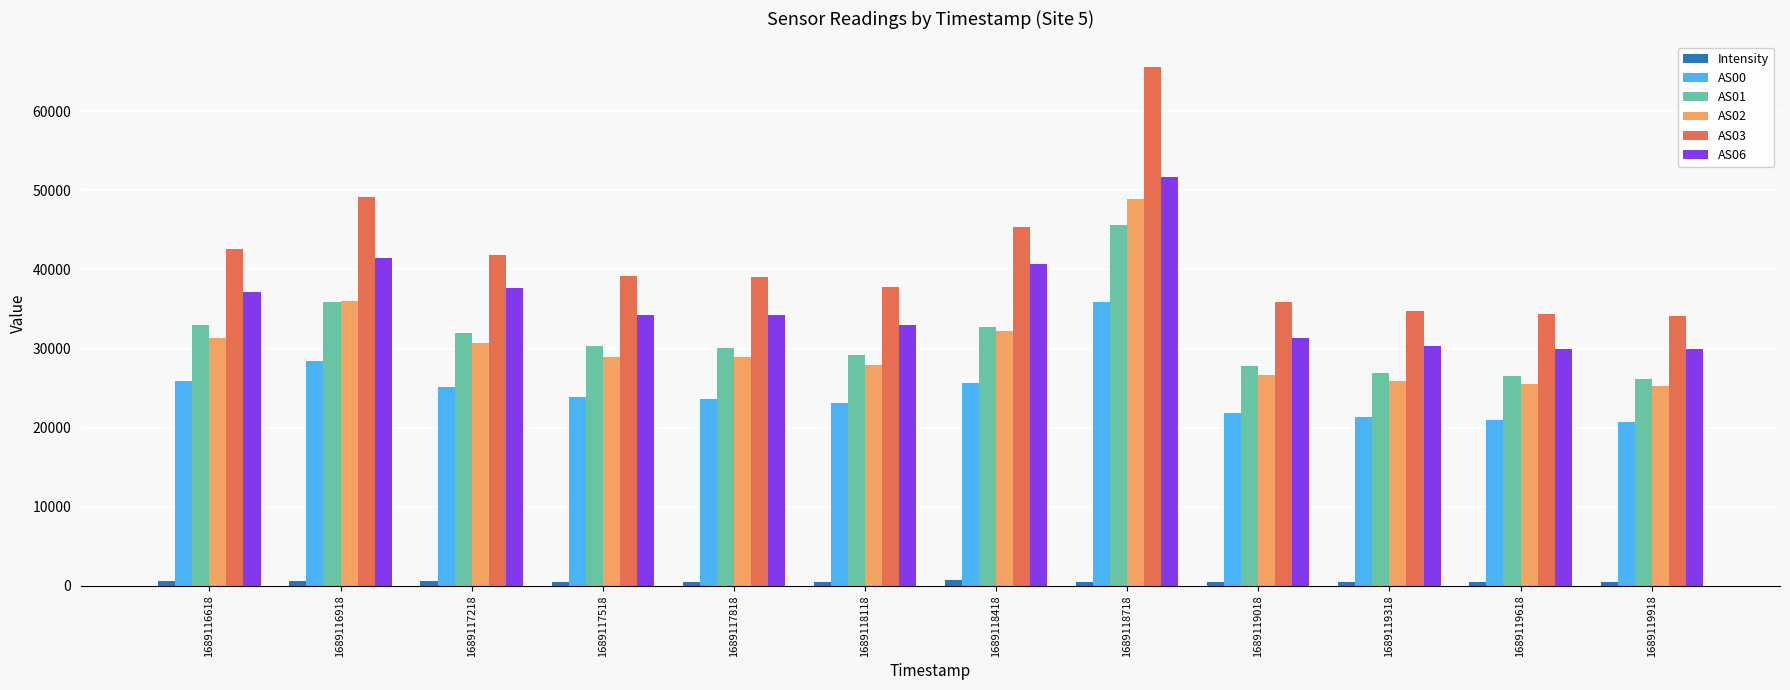

What is the highest value of the AS00 series?

35902.0